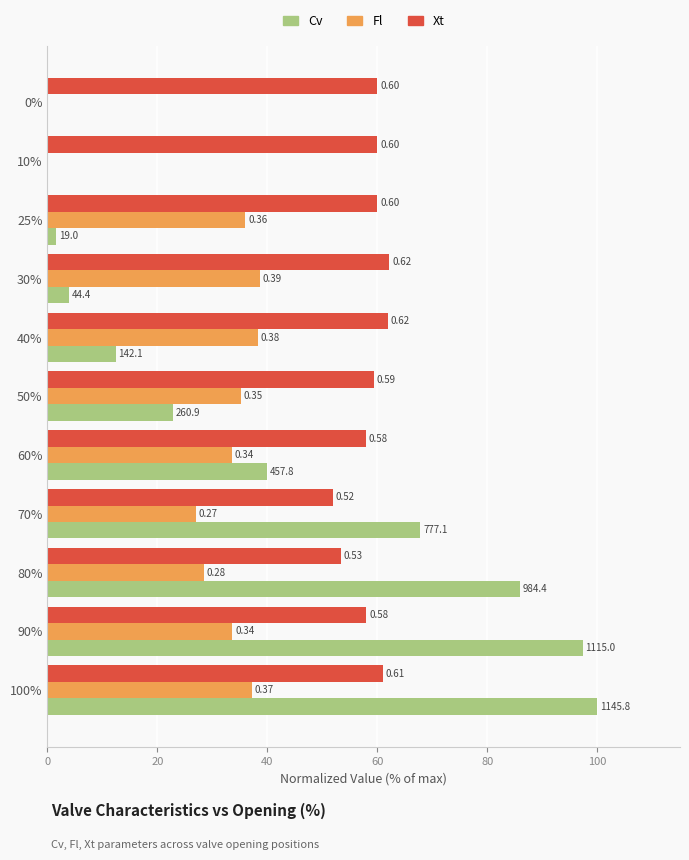

What are all the series names shown in the legend?

Cv, Fl, Xt